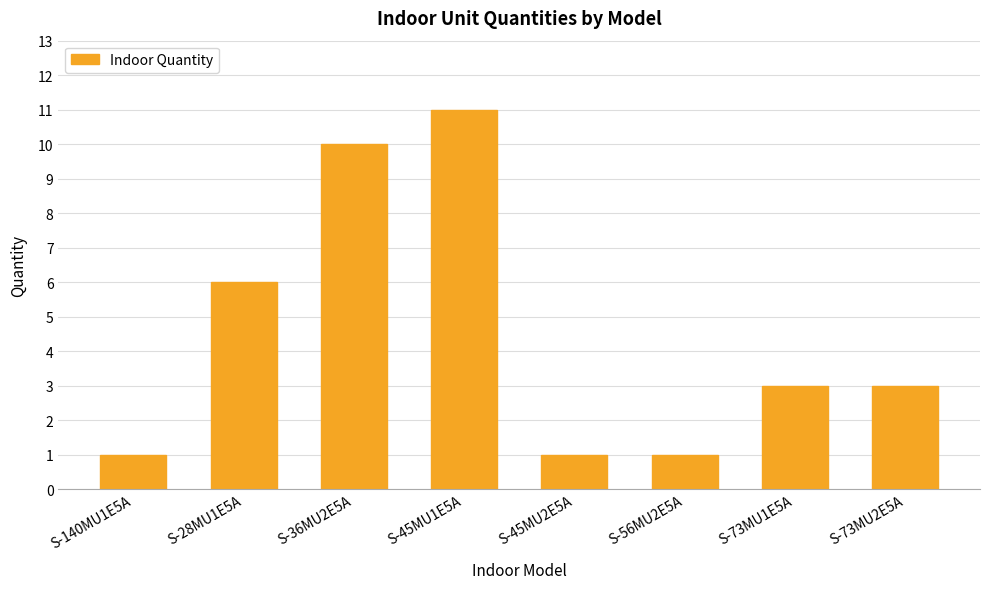

What is the change in value from S-36MU2E5A to S-45MU1E5A?

+1